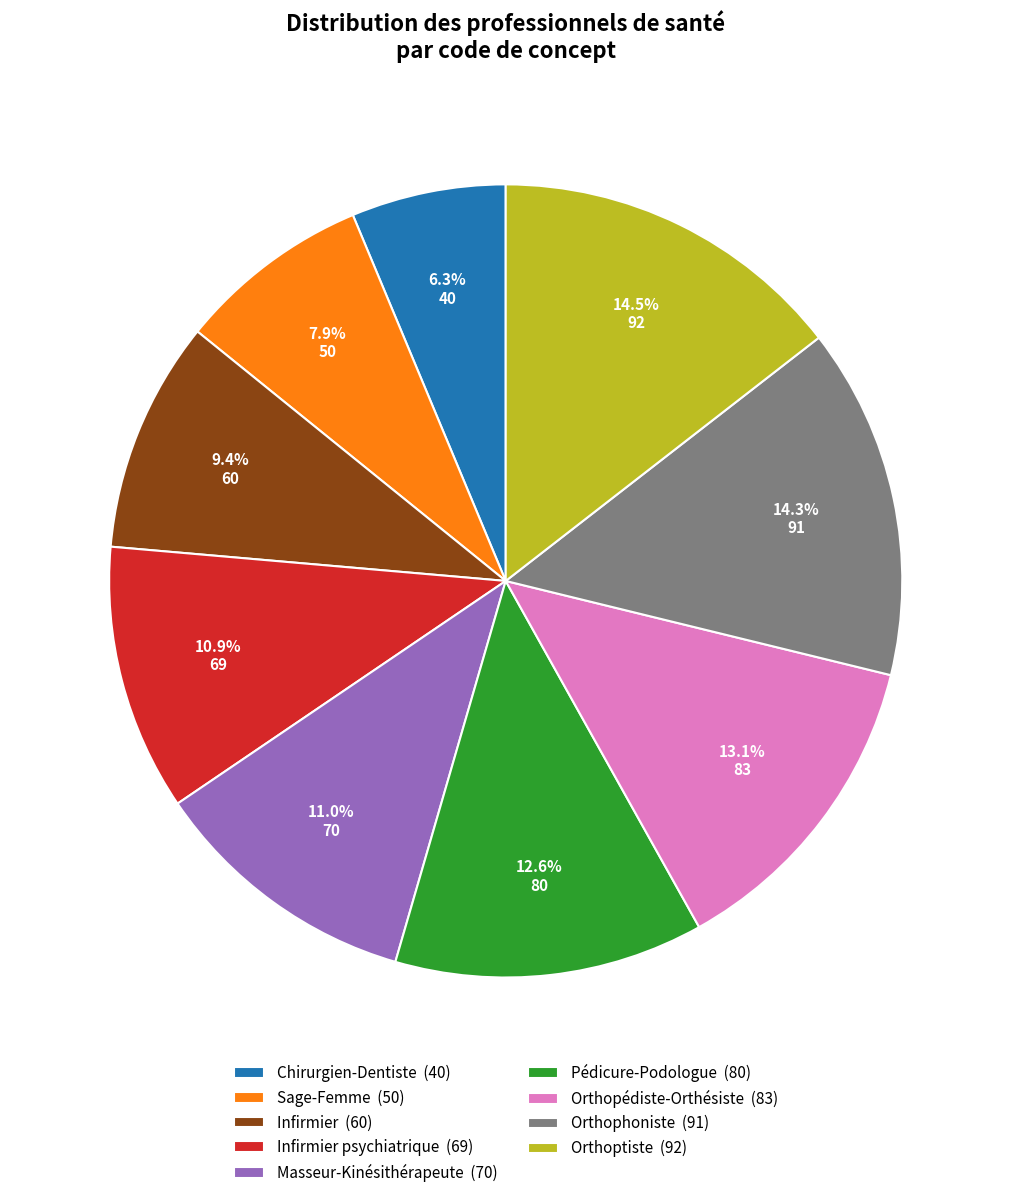

What is the total percentage of Masseur-Kinésithérapeute (70) and Chirurgien-Dentiste (40)?

17.3%